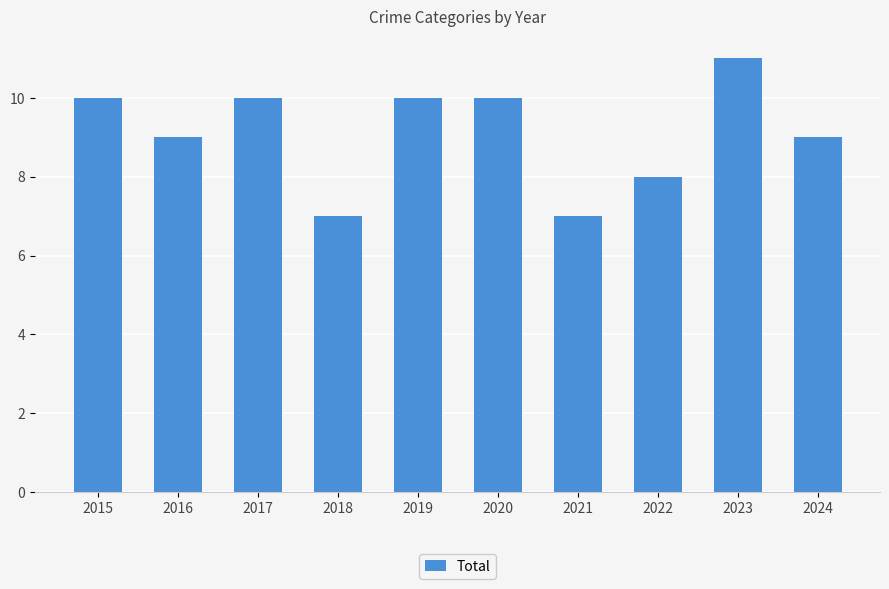

What is the value of the 7th bar from the left?

7